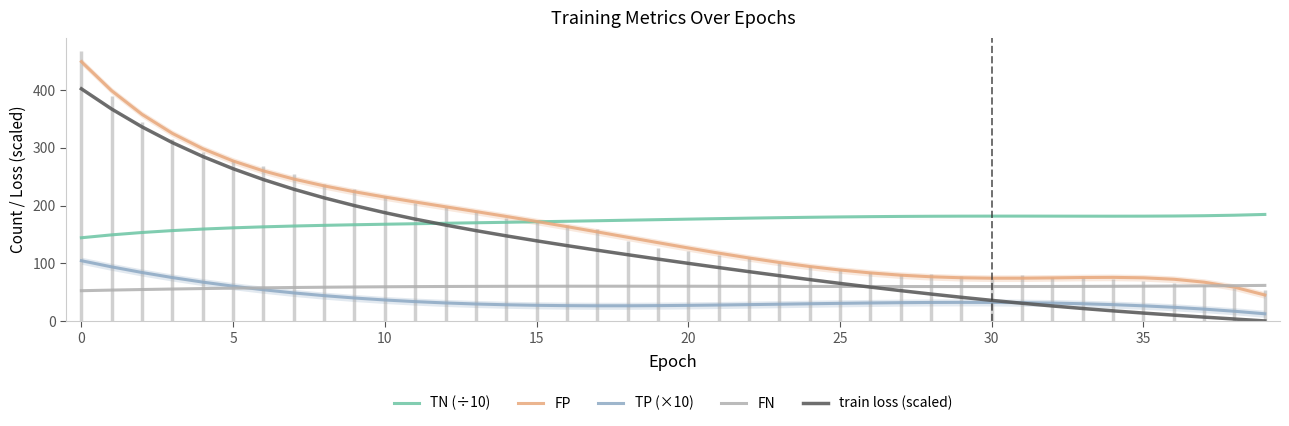

True or false: train loss (scaled) and FP cross at least once.

False